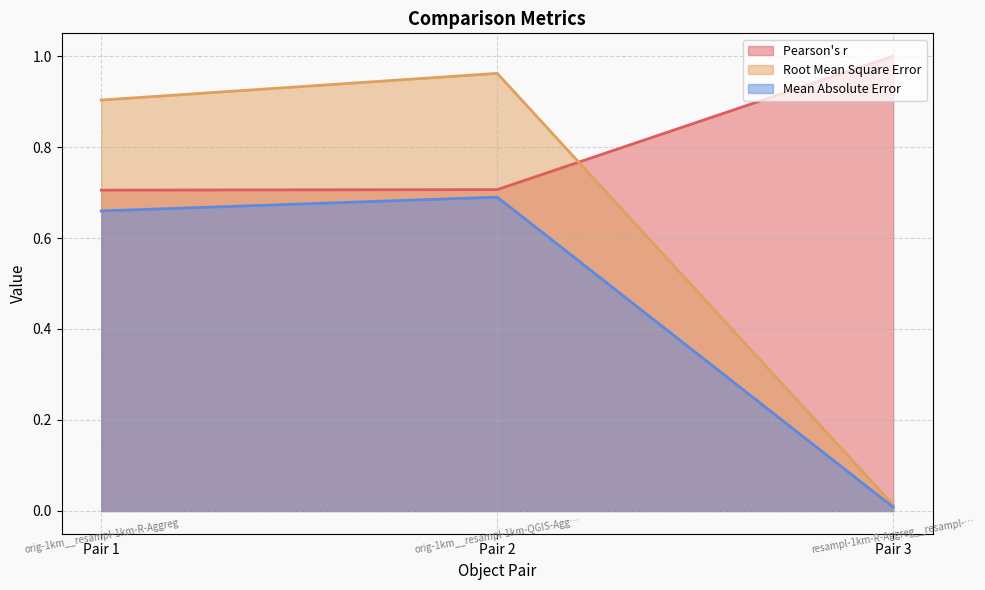

Between Pair 2 and Pair 3, which series saw the biggest shift?

Root Mean Square Error